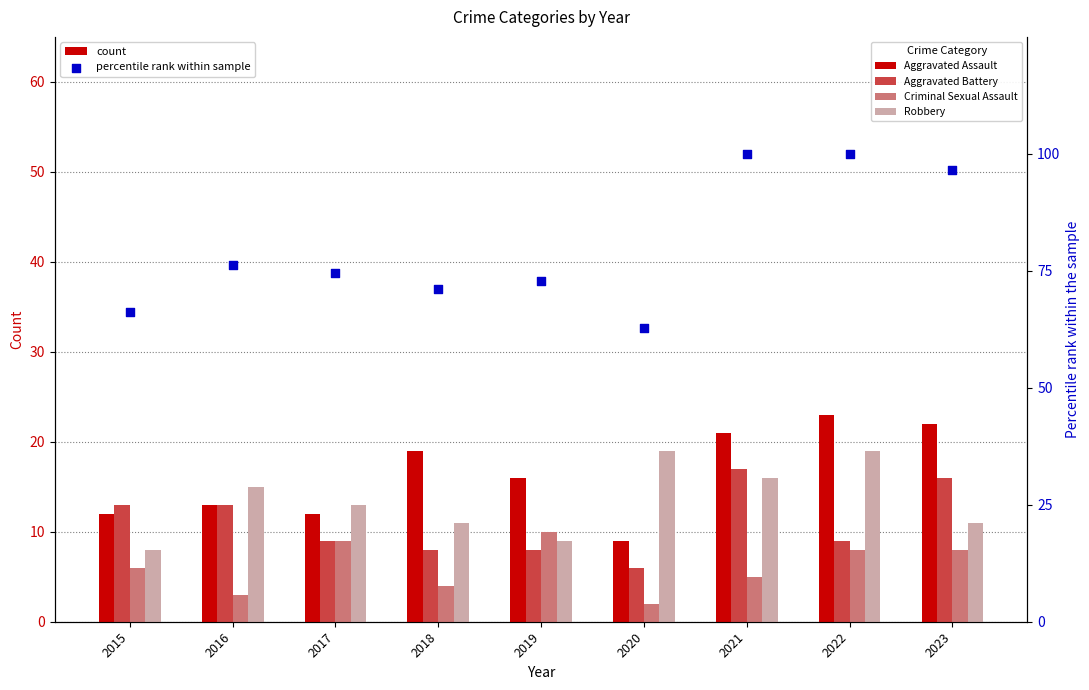

Which series has the widest spread of Y values?

percentile rank within sample